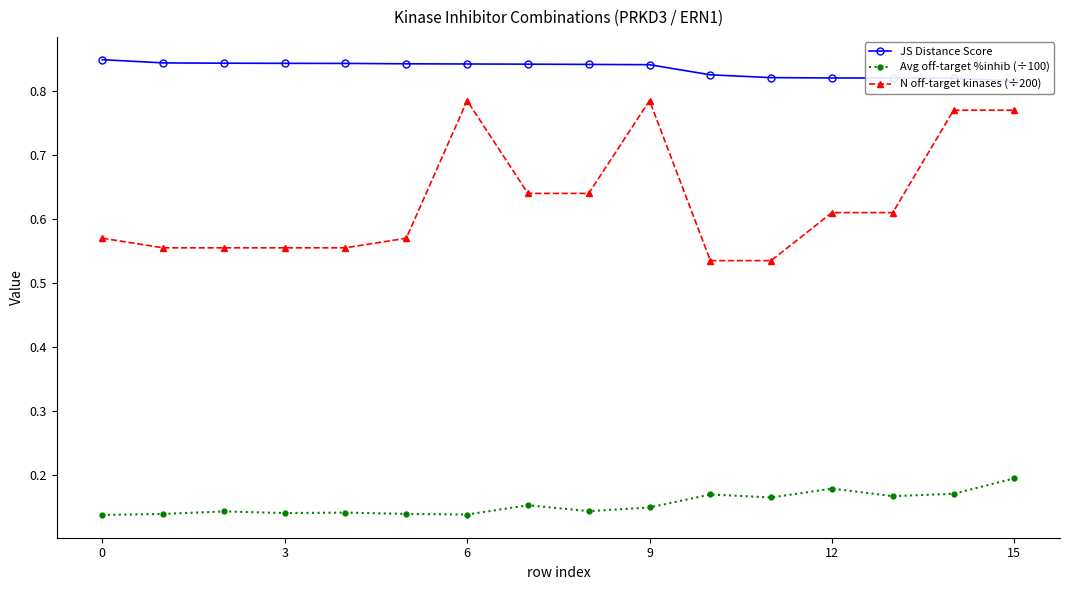

The Avg off-target %inhib (÷100) series shows 0.2 at 12. True or false?

True